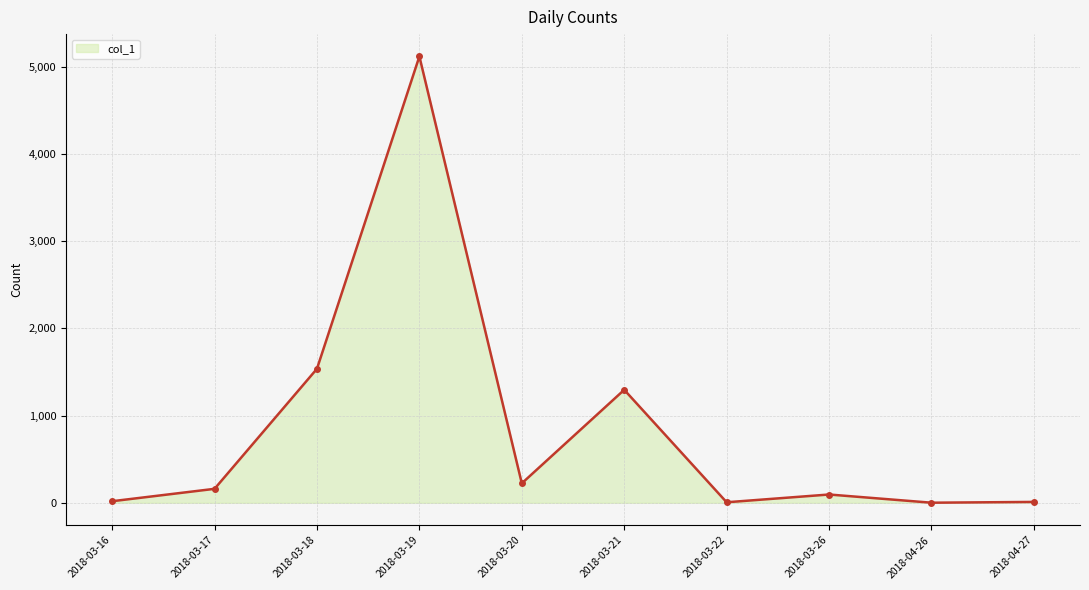

What is the sum of all values?

8460